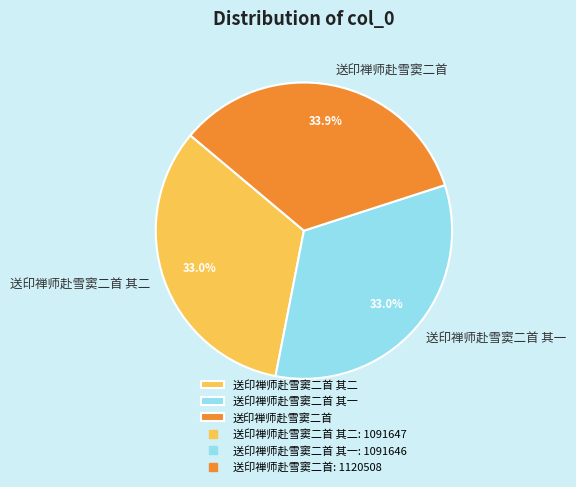

Does 送印禅师赴雪窦二首 account for over 50% of the chart?

No